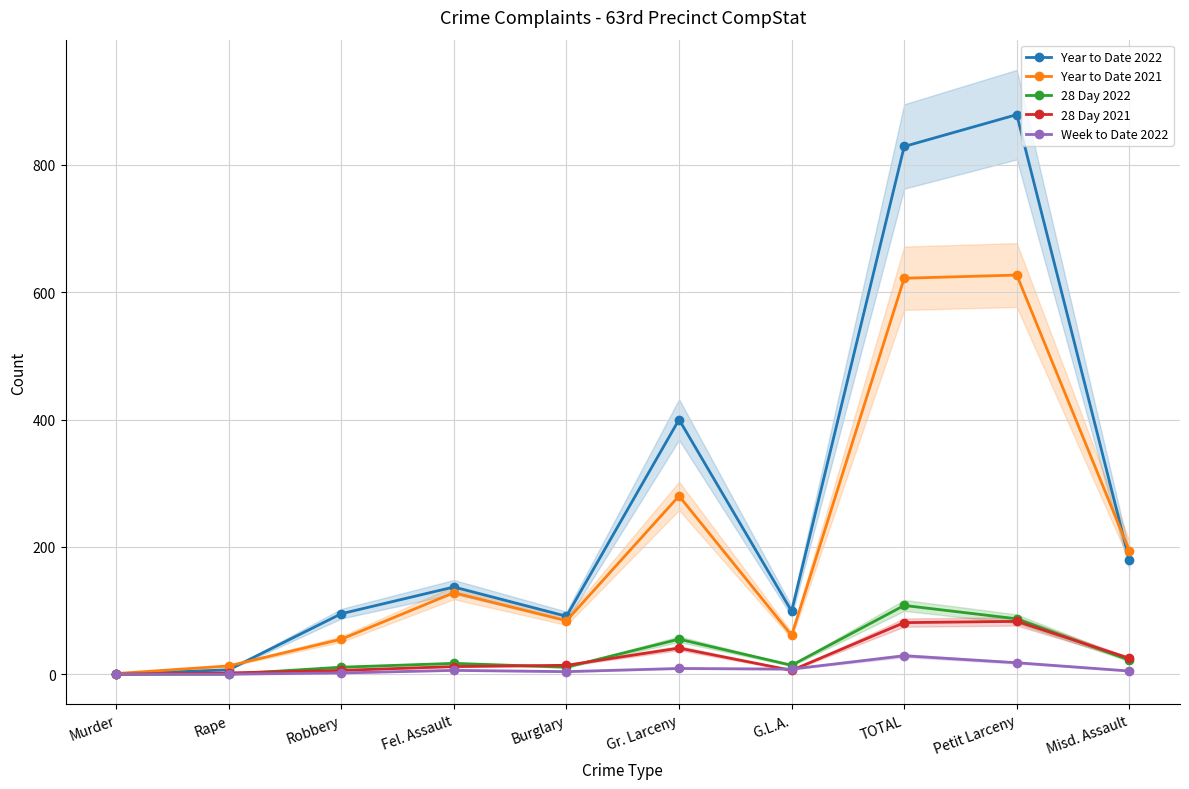

At which label does 28 Day 2021 reach its minimum?

Murder